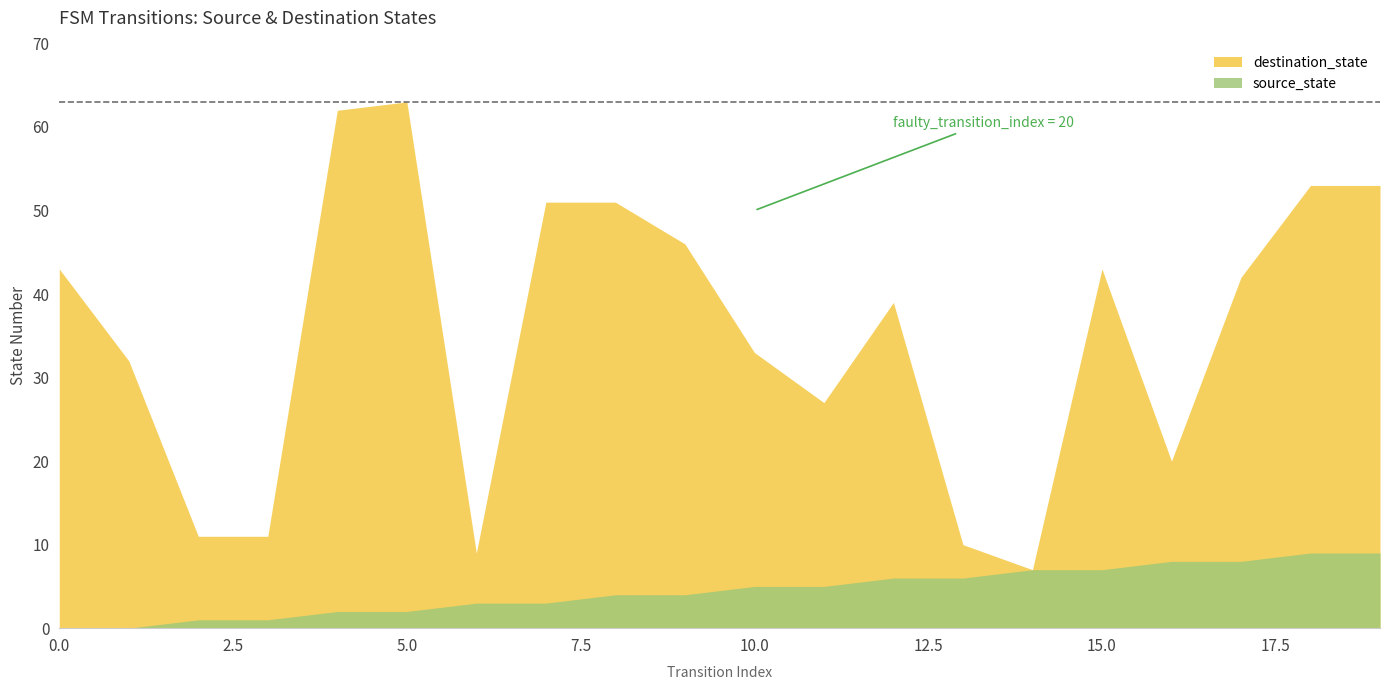

What value does the destination_state series have at 9, to the nearest 10?

50